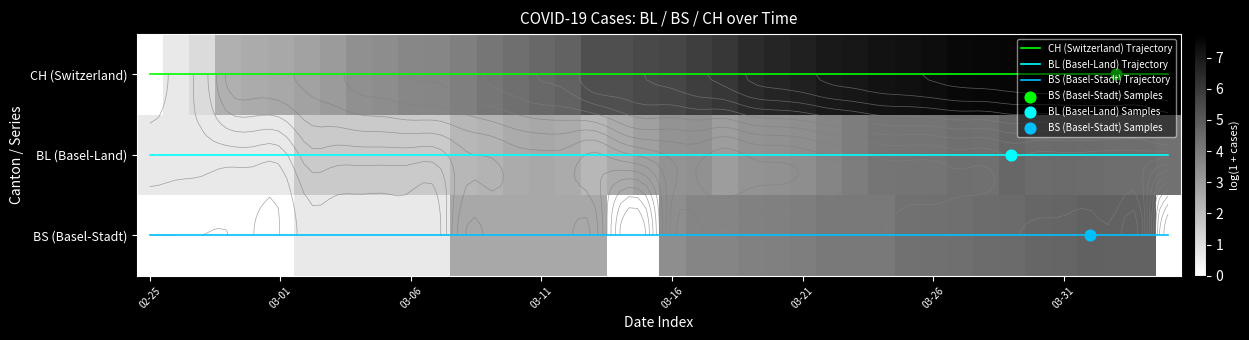

How many distinct data groups are displayed?

6